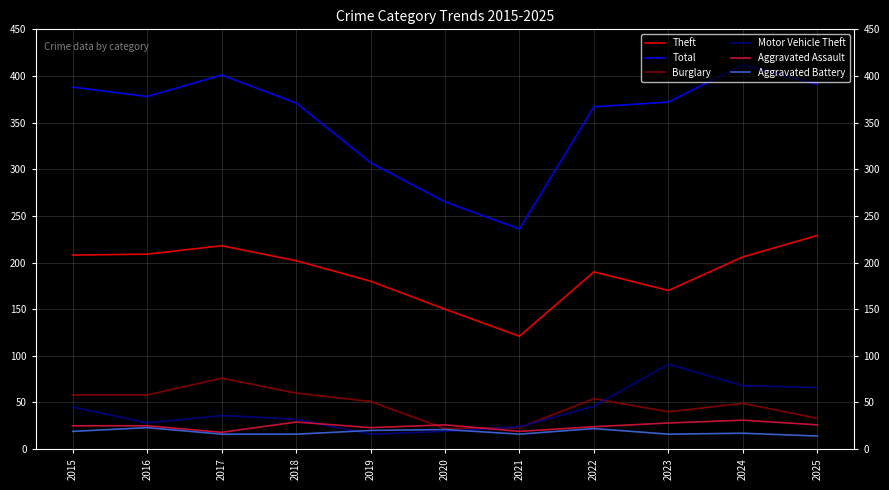

Which category has the highest value in the Total series?

2024